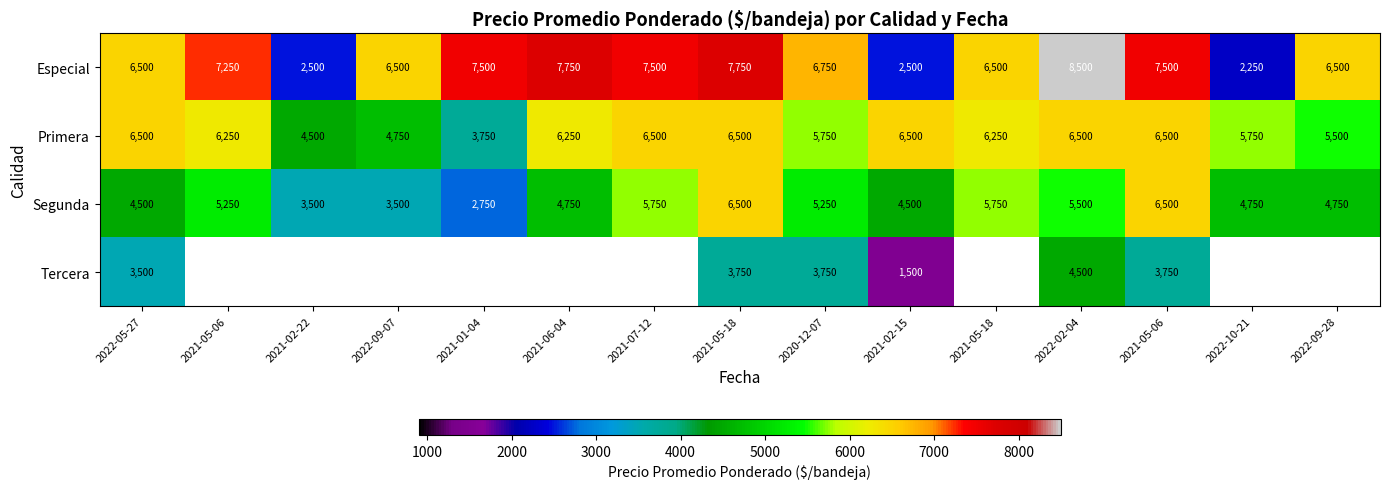

What is the greatest value displayed?

8500.0